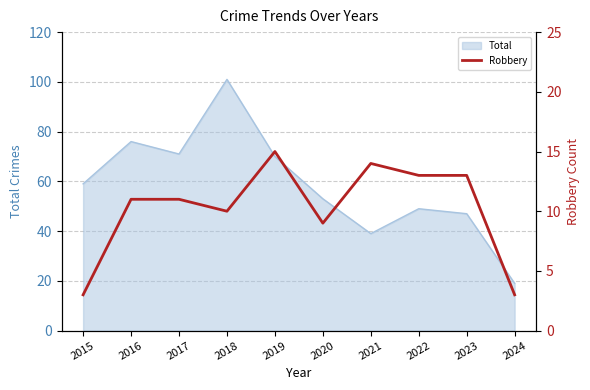

The value of Total at 2023 is 12. True or false?

False